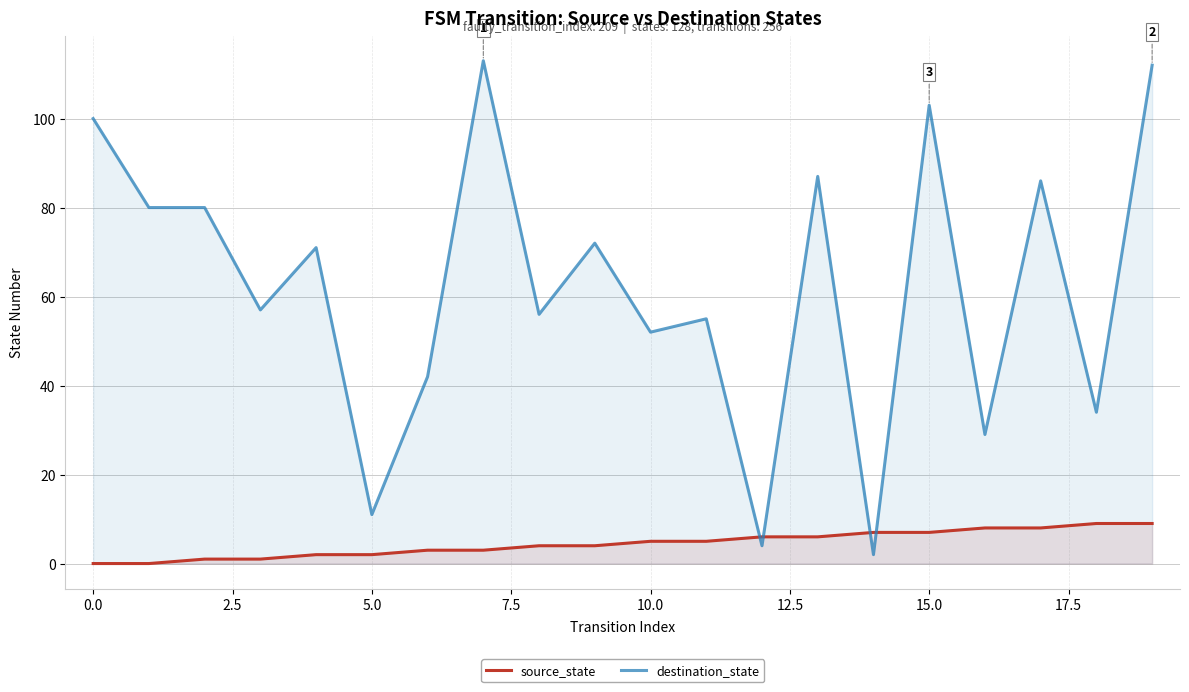

How many distinct data groups are displayed?

2